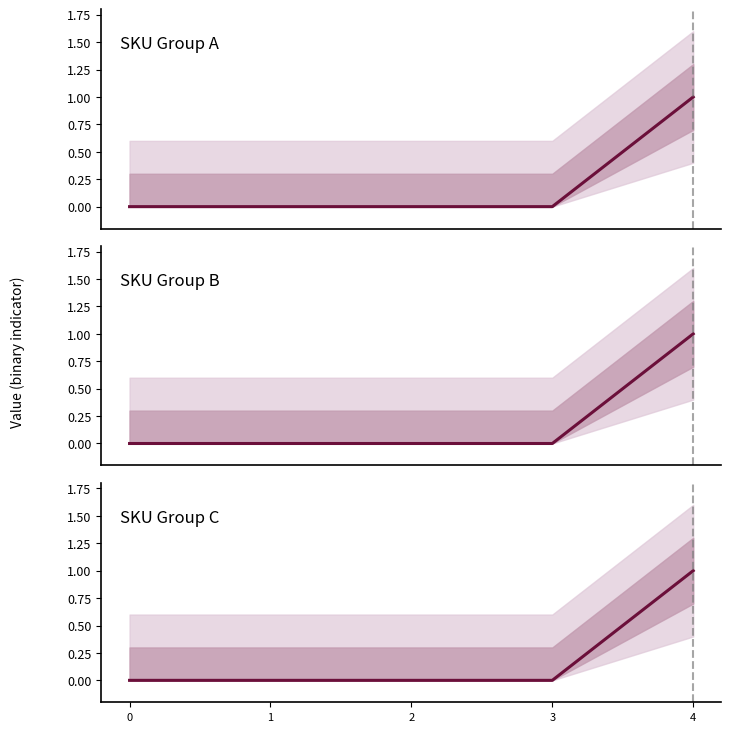

Which series has the widest spread of values?

SKU Group A